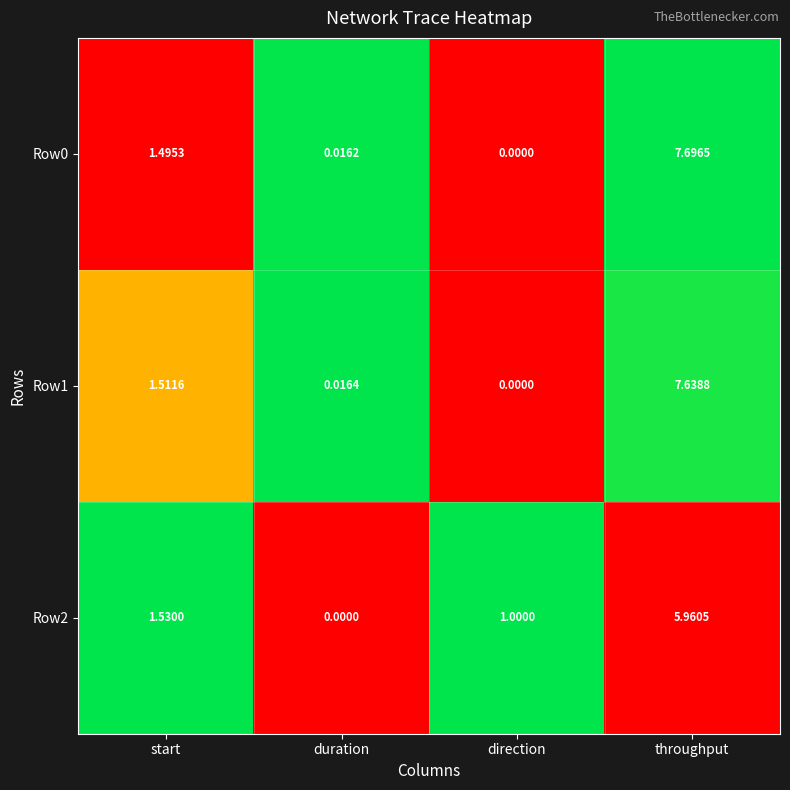

Where does the Row2 series first go above 1?

start